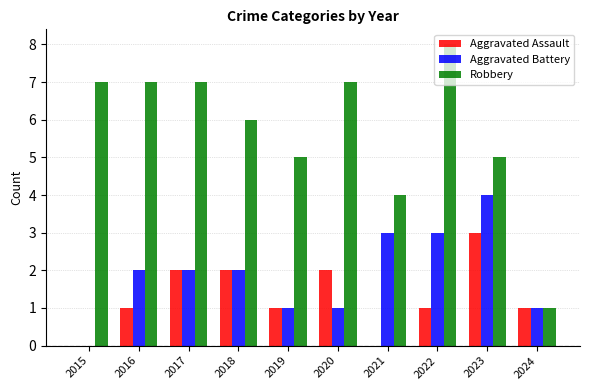

The value of Aggravated Assault at 2022 is 1. True or false?

True